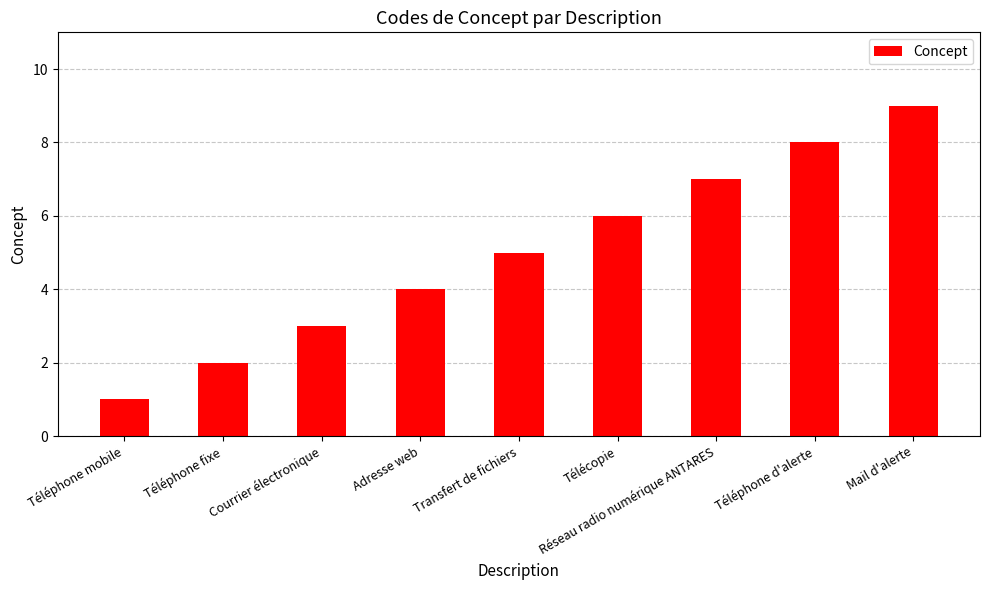

What value does the data have at Mail d'alerte?

9